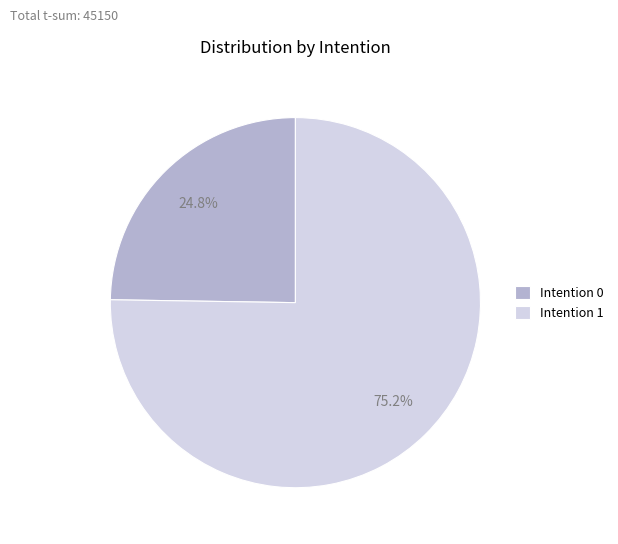

How many segments does this pie chart have?

2